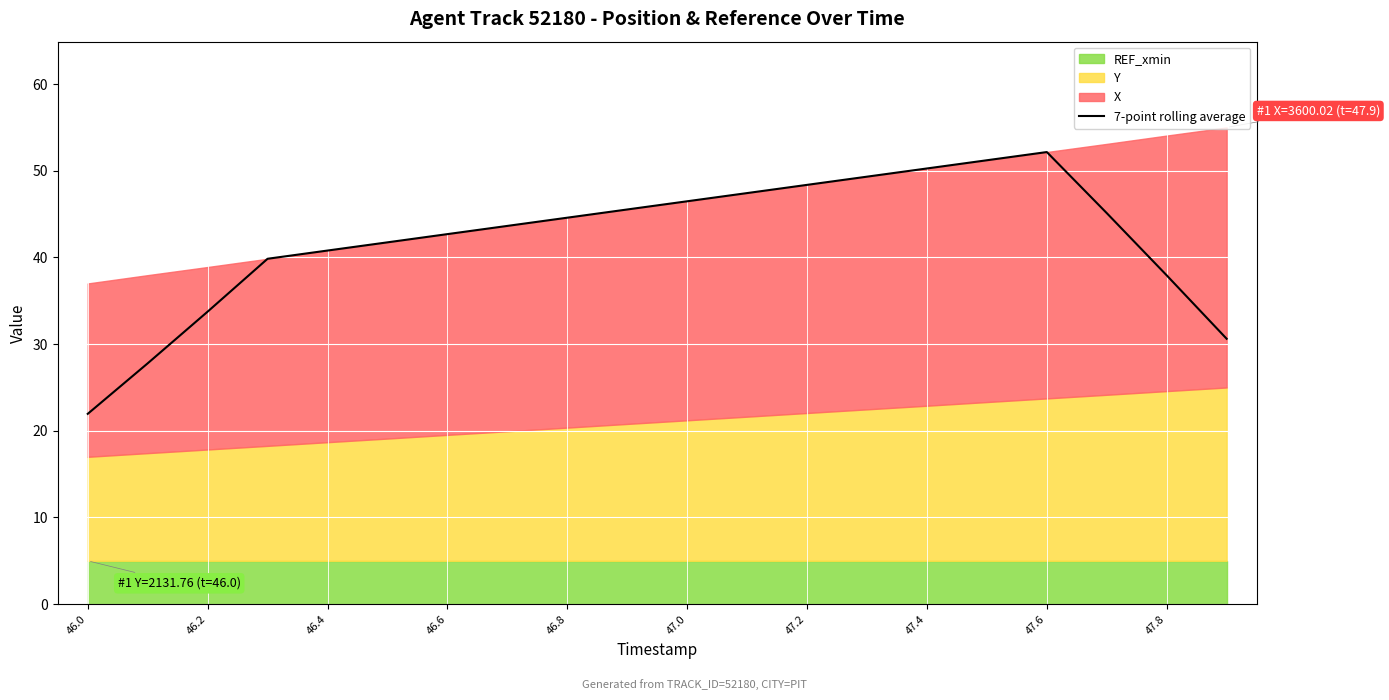

What is the difference between the maximum and second lowest values?

24.4